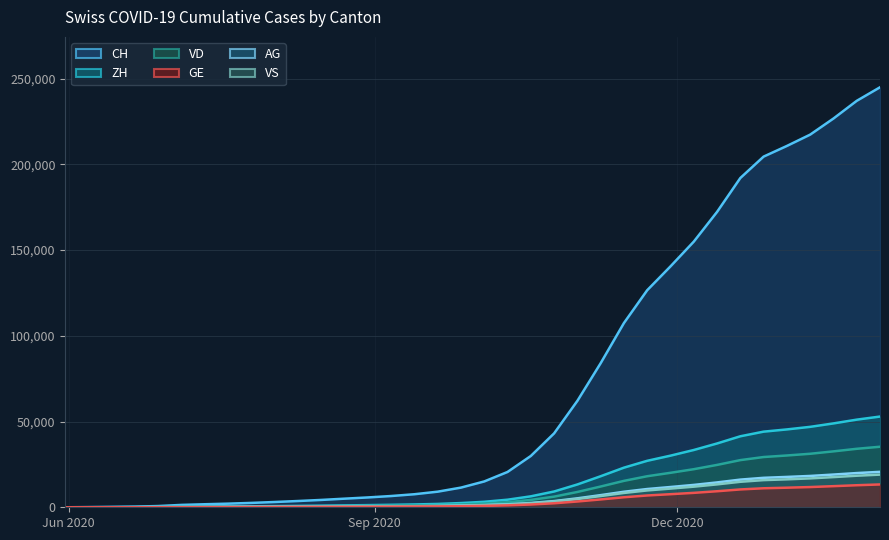

Which series has the largest range (max minus min)?

CH